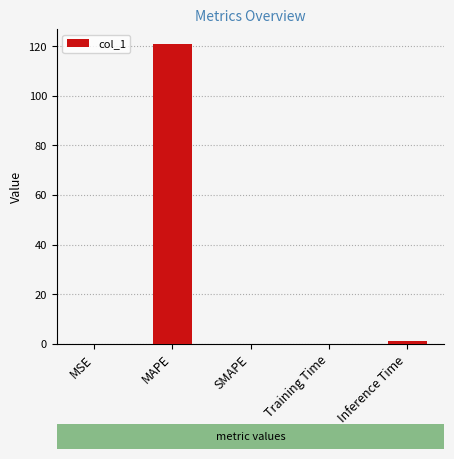

Which category has the highest value across all series?

MAPE